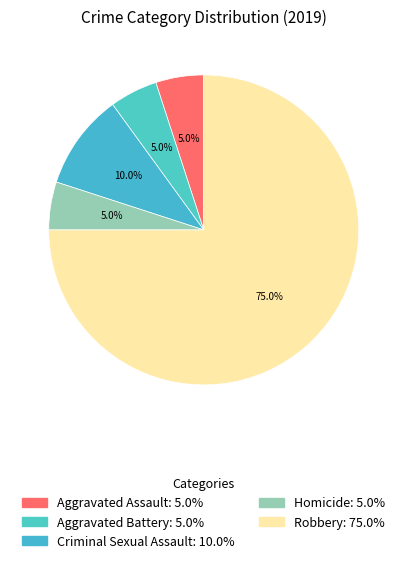

Approximately how many times larger is the value at Criminal Sexual Assault compared to Robbery?

0.1